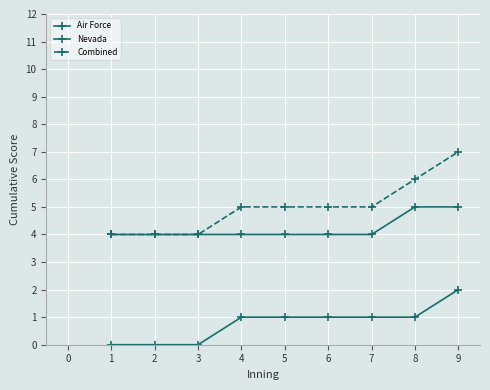

Is this an area chart (filled region under the line)?

No